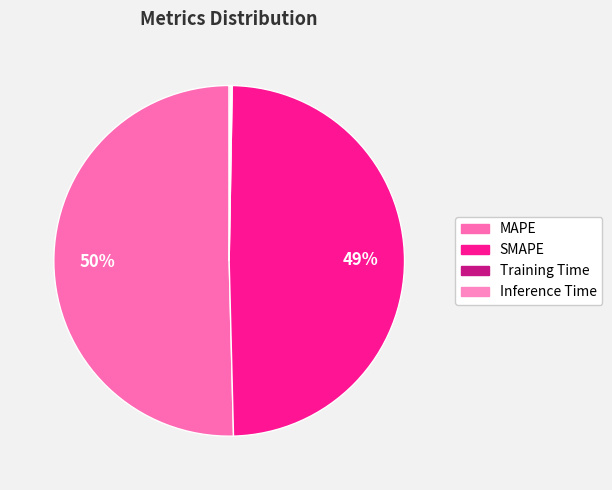

Rank the categories by value from lowest to highest.

Training Time, Inference Time, SMAPE, MAPE